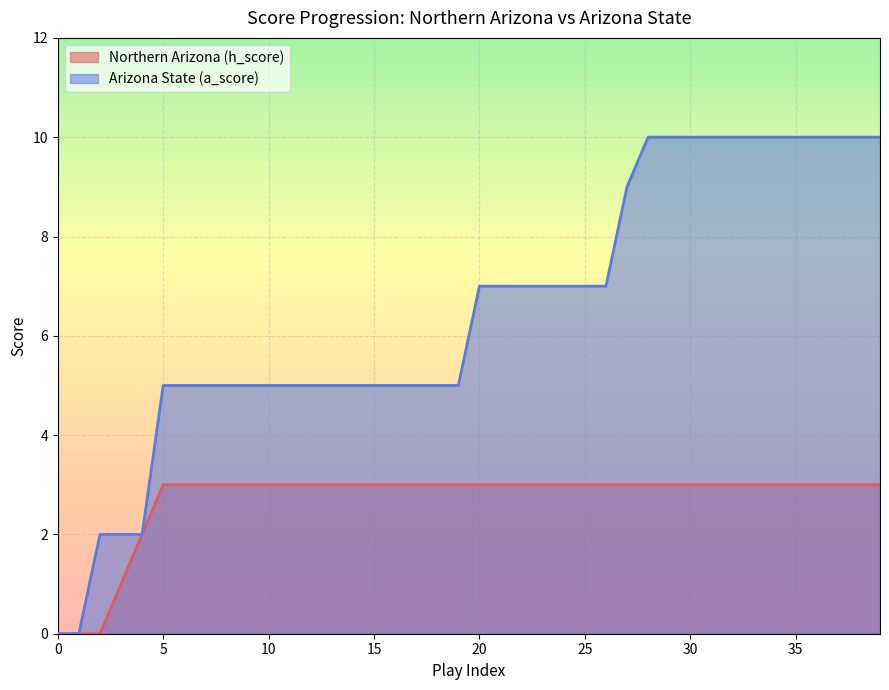

What is the value of the Northern Arizona (h_score) point at the 18th from the left?

3